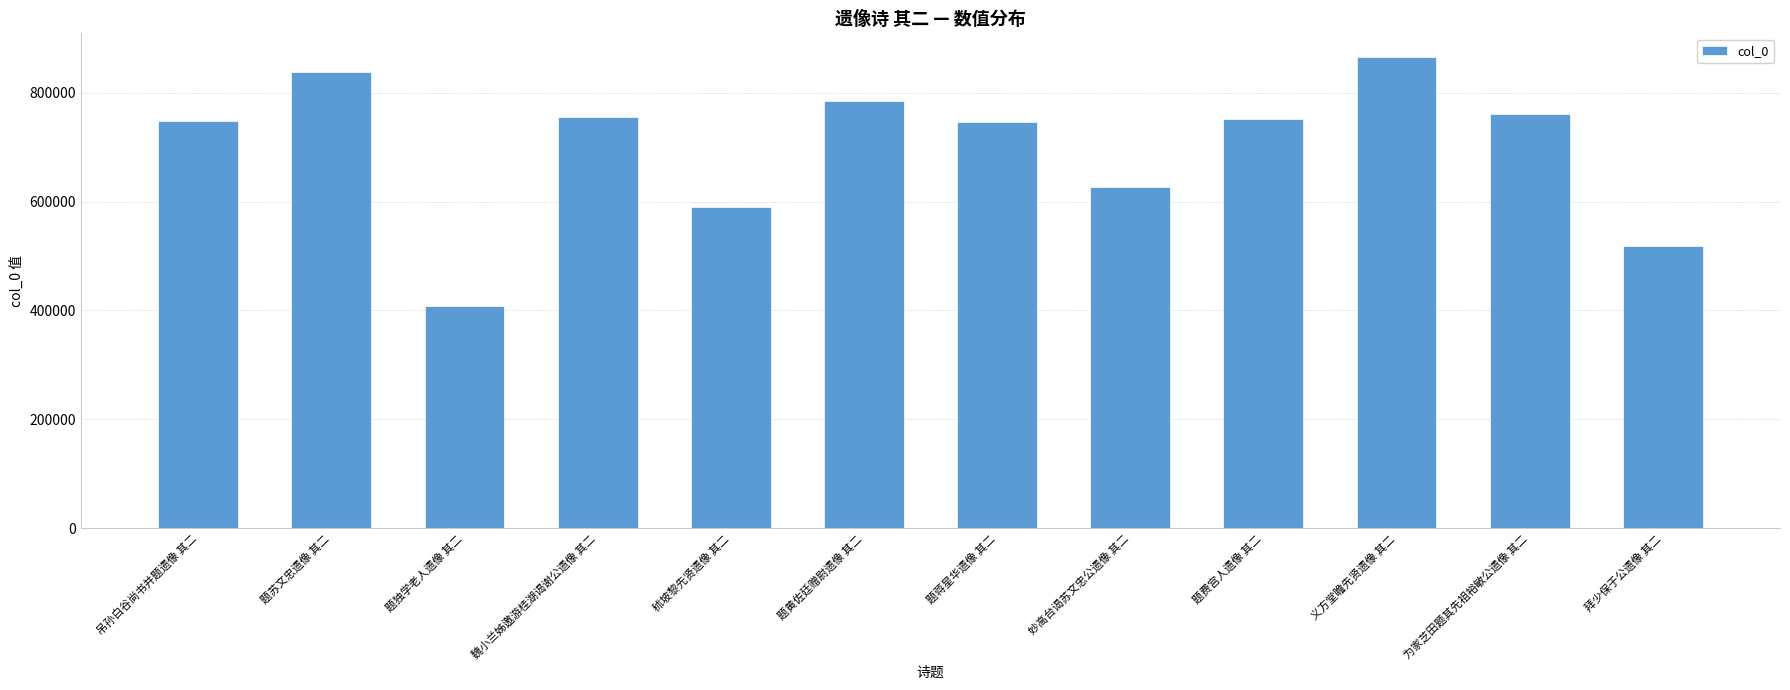

What is the label of the 12th bar from the right?

吊孙白谷尚书并题遗像 其二